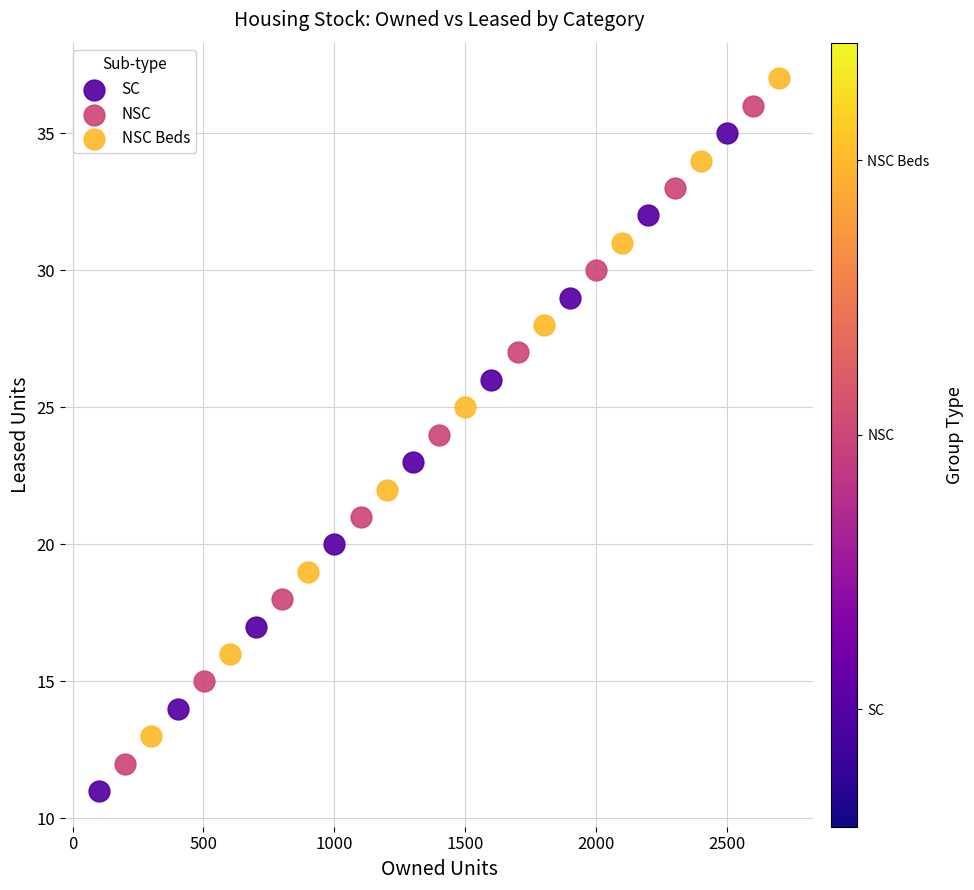

Which series contains the highest Y value?

NSC Beds